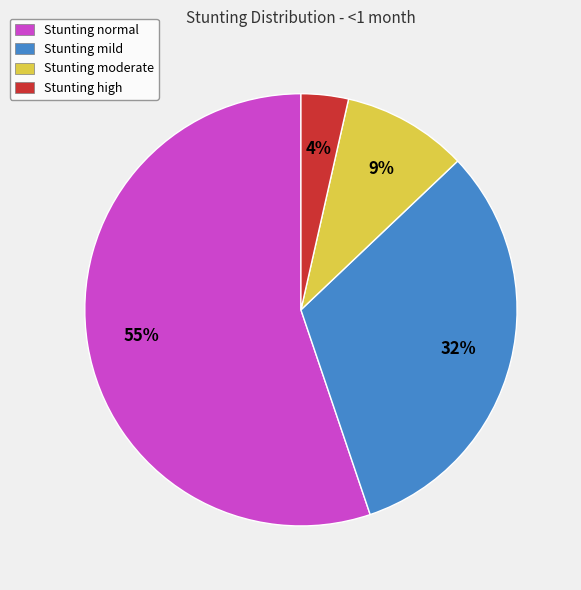

Is there any slice that represents more than half of the pie?

Yes